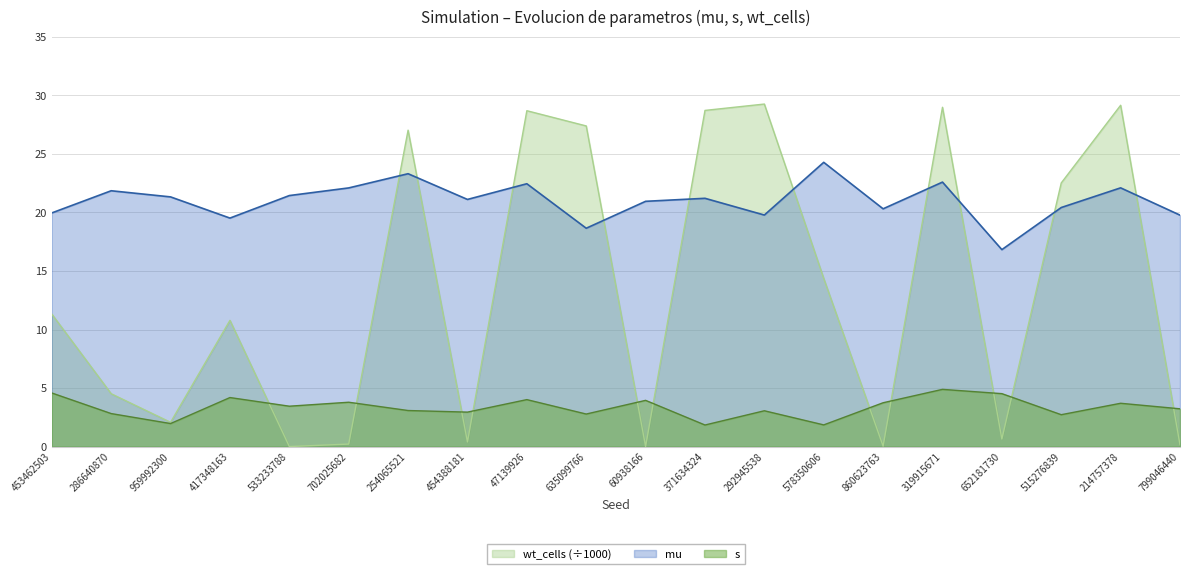

Which has a higher value, 702025682 or 799046440?

702025682